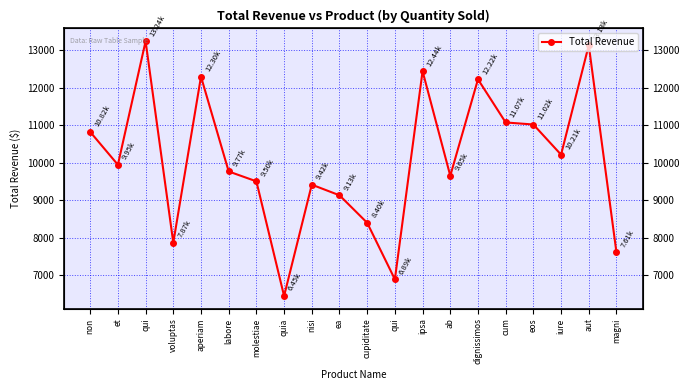

Where is the first local maximum?

qui